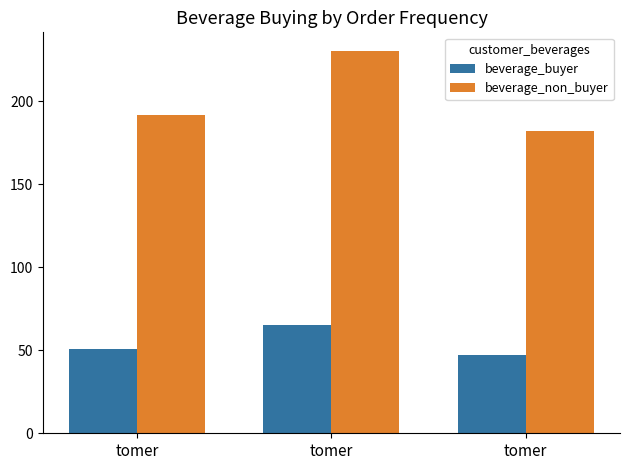

Is the value of beverage_buyer at tomer greater than the value of beverage_non_buyer at tomer?

No